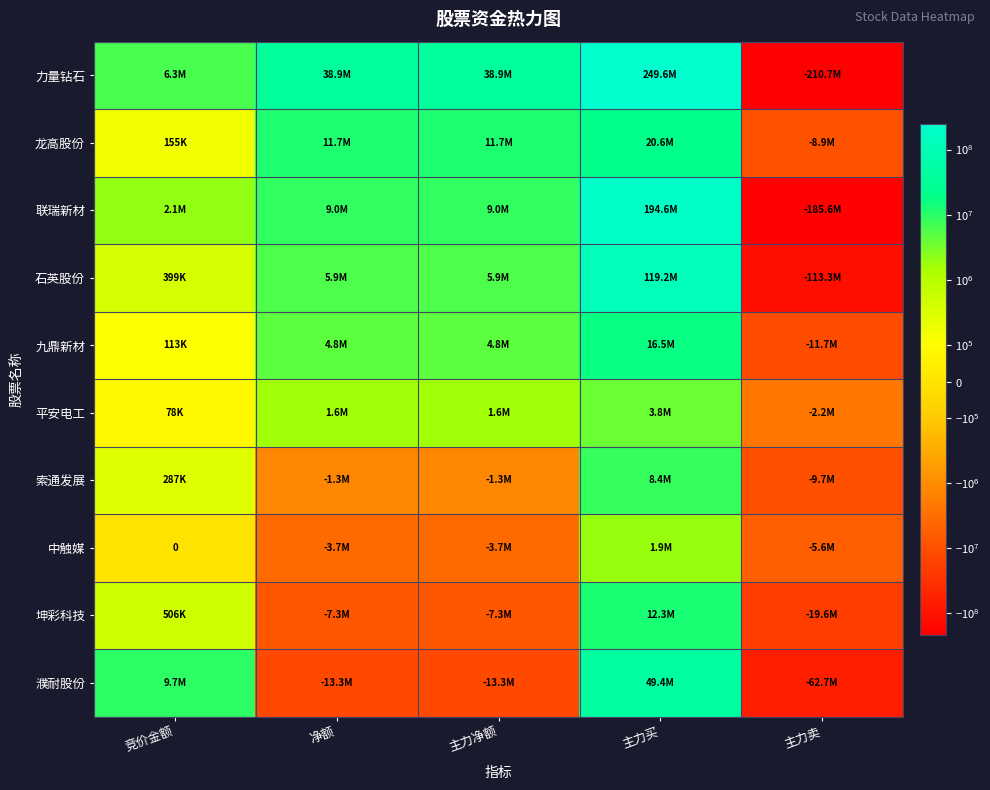

What is the difference between the highest and lowest values at 净额?

52183308